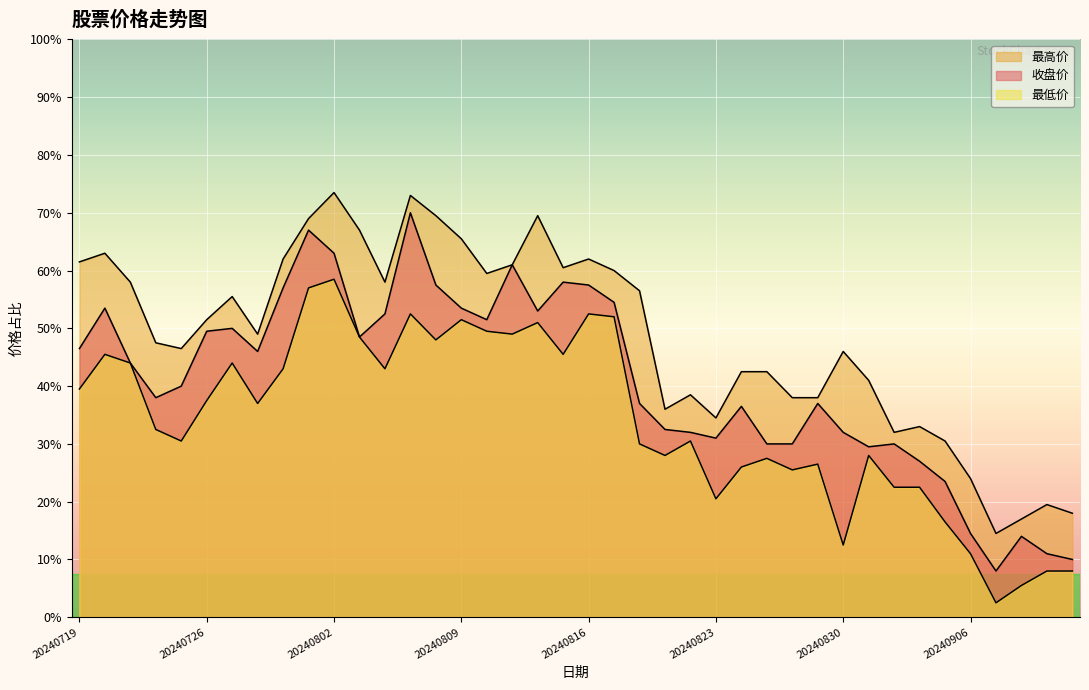

Reading left to right, extract all data points from this chart.

收盘价: 20240719=12.9	20240722=13.1	20240723=12.9	20240724=12.8	20240725=12.8	20240726=13.0	20240729=13.0	20240730=12.9	20240731=13.1	20240801=13.3	20240802=13.3	20240805=13.0	20240806=13.1	20240807=13.4	20240808=13.2	20240809=13.1	20240812=13.0	20240813=13.2	20240814=13.1	20240815=13.2	20240816=13.2	20240819=13.1	20240820=12.7	20240821=12.7	20240822=12.6	20240823=12.6	20240826=12.7	20240827=12.6	20240828=12.6	20240829=12.7	20240830=12.6	20240902=12.6	20240903=12.6	20240904=12.5	20240905=12.5	20240906=12.3	20240909=12.2	20240910=12.3	20240911=12.2	20240912=12.2
最高价: 20240719=13.2	20240722=13.3	20240723=13.2	20240724=12.9	20240725=12.9	20240726=13.0	20240729=13.1	20240730=13.0	20240731=13.2	20240801=13.4	20240802=13.5	20240805=13.3	20240806=13.2	20240807=13.5	20240808=13.4	20240809=13.3	20240812=13.2	20240813=13.2	20240814=13.4	20240815=13.2	20240816=13.2	20240819=13.2	20240820=13.1	20240821=12.7	20240822=12.8	20240823=12.7	20240826=12.8	20240827=12.8	20240828=12.8	20240829=12.8	20240830=12.9	20240902=12.8	20240903=12.6	20240904=12.7	20240905=12.6	20240906=12.5	20240909=12.3	20240910=12.3	20240911=12.4	20240912=12.4
最低价: 20240719=12.8	20240722=12.9	20240723=12.9	20240724=12.7	20240725=12.6	20240726=12.8	20240729=12.9	20240730=12.7	20240731=12.9	20240801=13.1	20240802=13.2	20240805=13.0	20240806=12.9	20240807=13.1	20240808=13.0	20240809=13.0	20240812=13.0	20240813=13.0	20240814=13.0	20240815=12.9	20240816=13.1	20240819=13.0	20240820=12.6	20240821=12.6	20240822=12.6	20240823=12.4	20240826=12.5	20240827=12.6	20240828=12.5	20240829=12.5	20240830=12.2	20240902=12.6	20240903=12.4	20240904=12.4	20240905=12.3	20240906=12.2	20240909=12.1	20240910=12.1	20240911=12.2	20240912=12.2